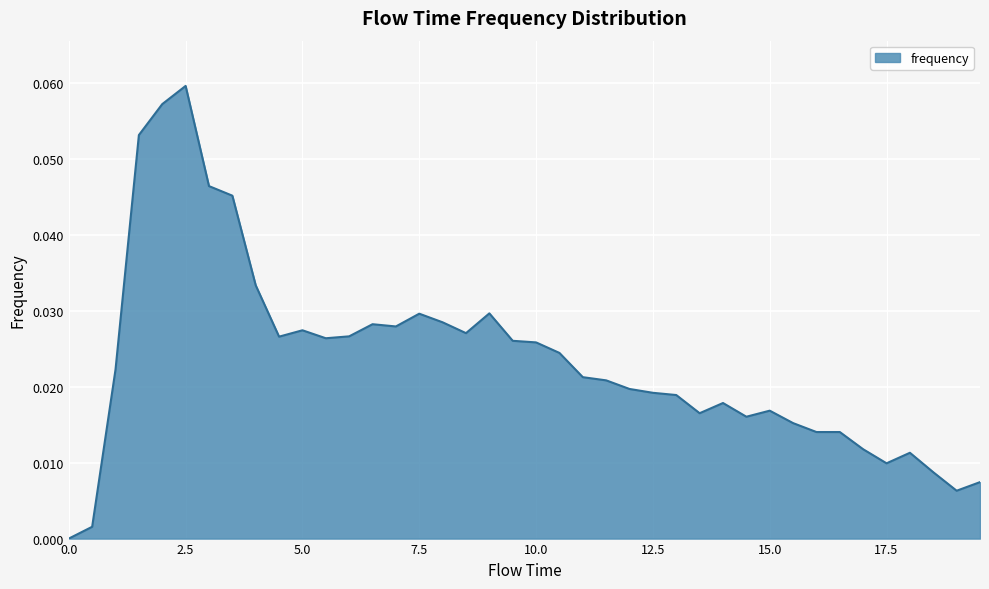

What is the difference between the maximum and minimum values?

0.1